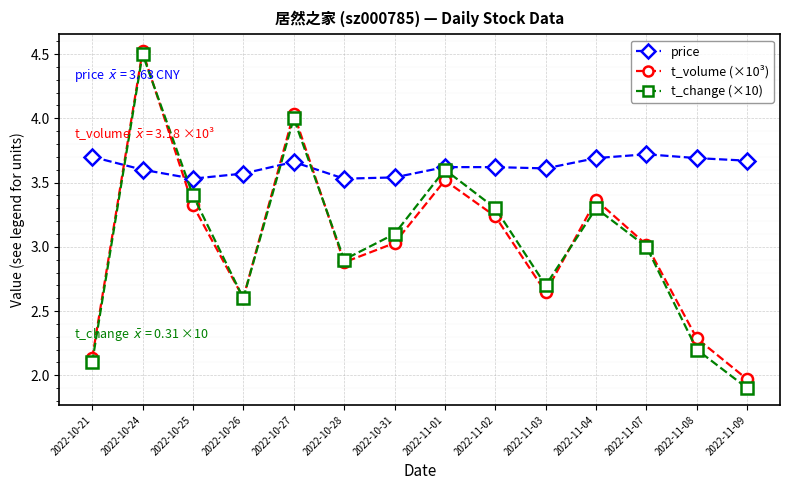

Which series has the largest total across all categories?

price